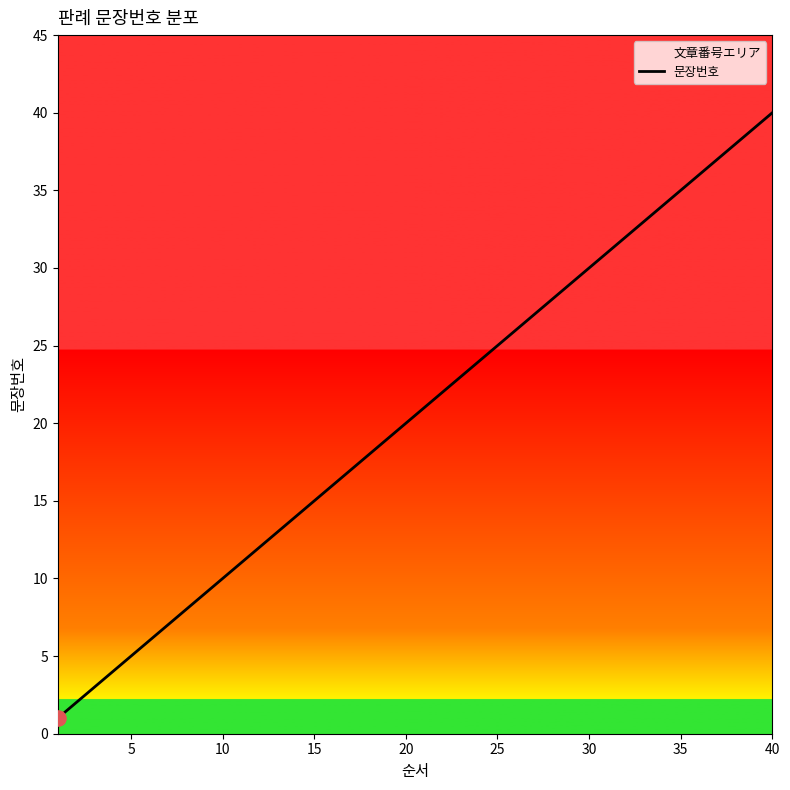

What is the maximum value shown in the chart?

40